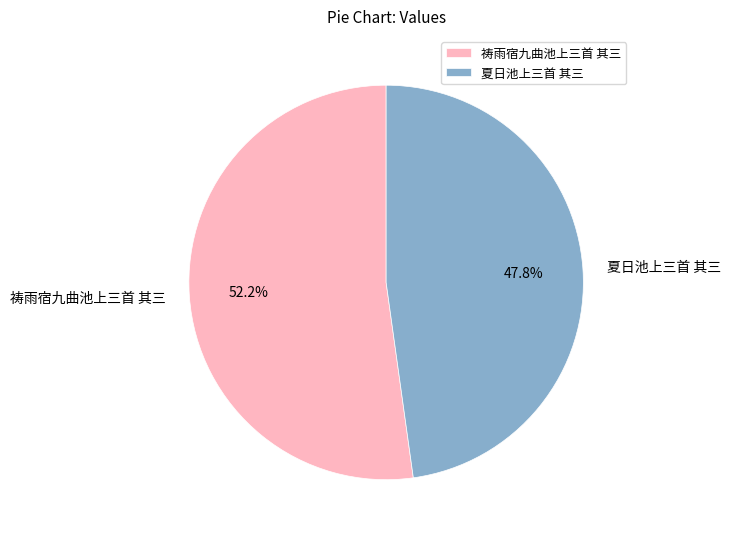

To the nearest percent, what is the combined percentage of 祷雨宿九曲池上三首 其三 and 夏日池上三首 其三?

100%